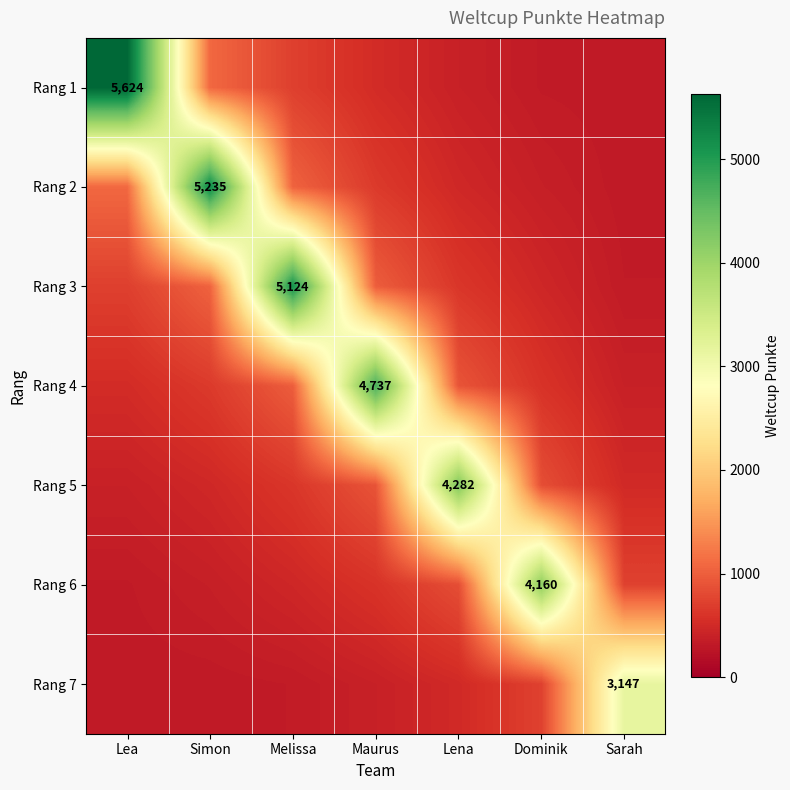

At Melissa, list the series in order from largest to smallest.

Rang 3, Rang 2, Rang 4, Rang 1, Rang 5, Rang 6, Rang 7